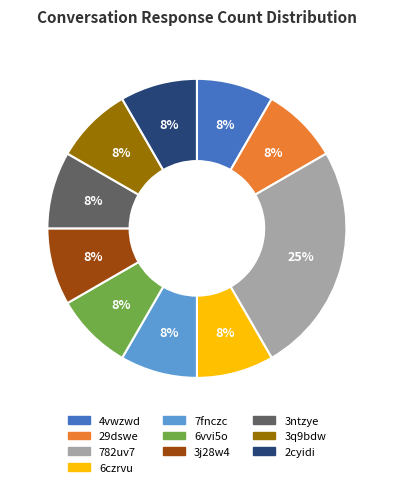

True or false: 3q9bdw accounts for 8% of the total.

True